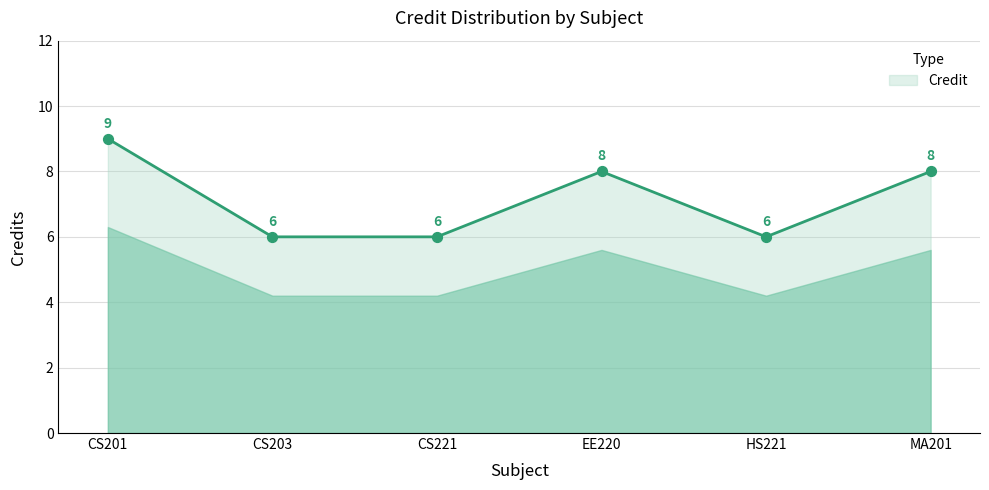

What is the ratio of the value at CS203 to the value at HS221?

1.0